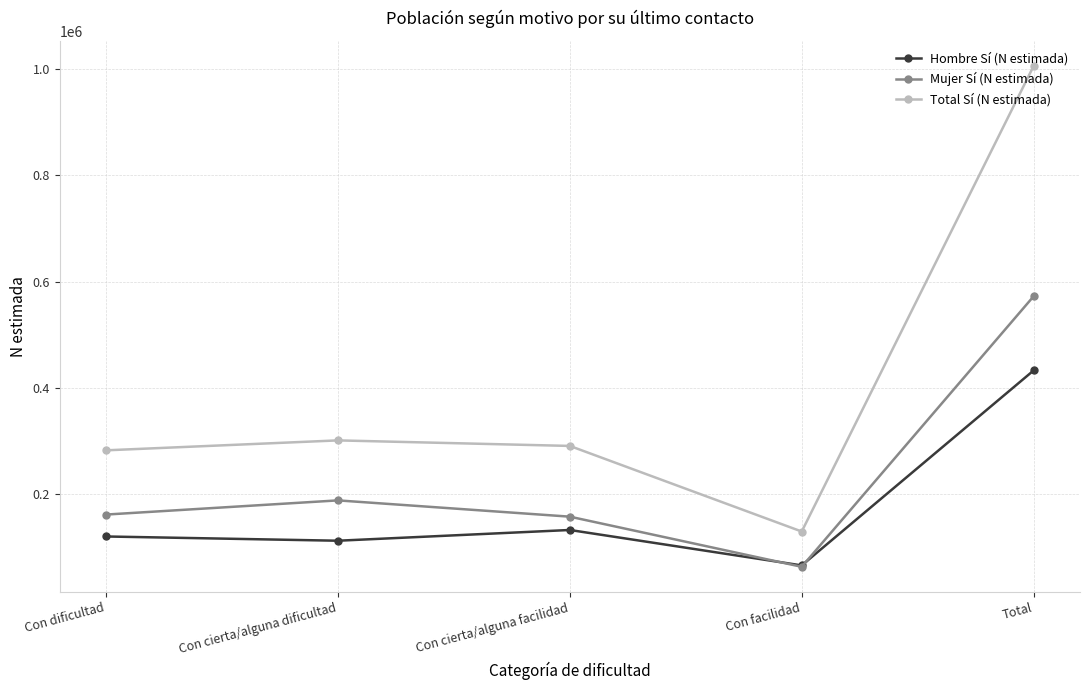

At which label is Hombre Sí (N estimada) closest to 249728?

Con cierta/alguna facilidad